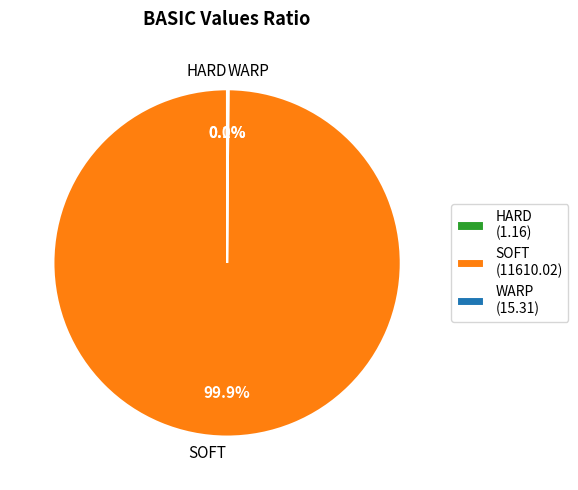

Is there a majority slice in this chart?

Yes